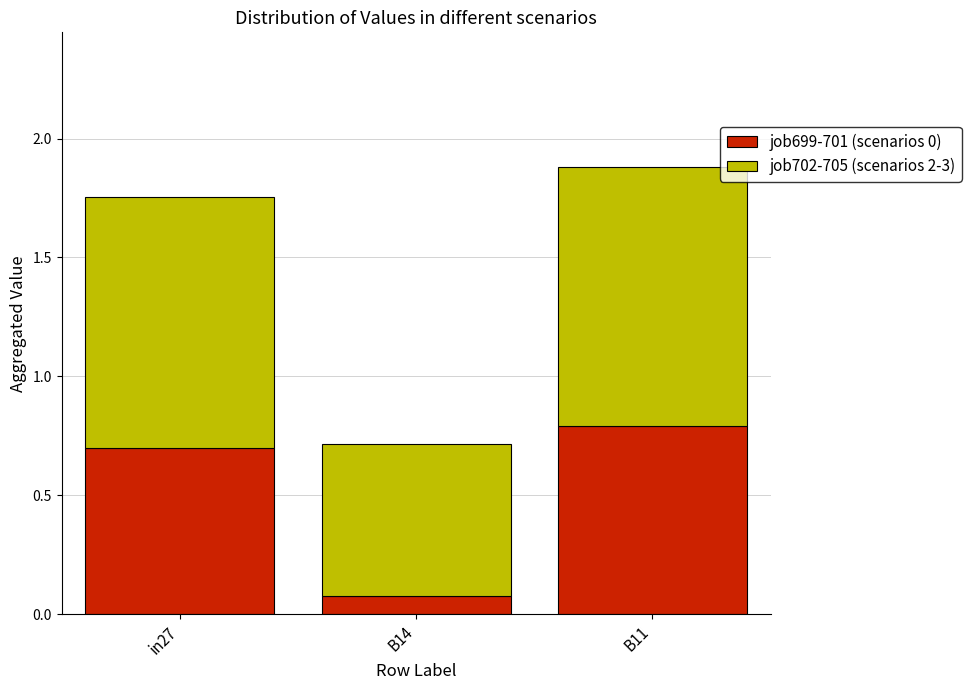

True or false: job699-701 (scenarios 0) has a value of 1.0 at B11.

False